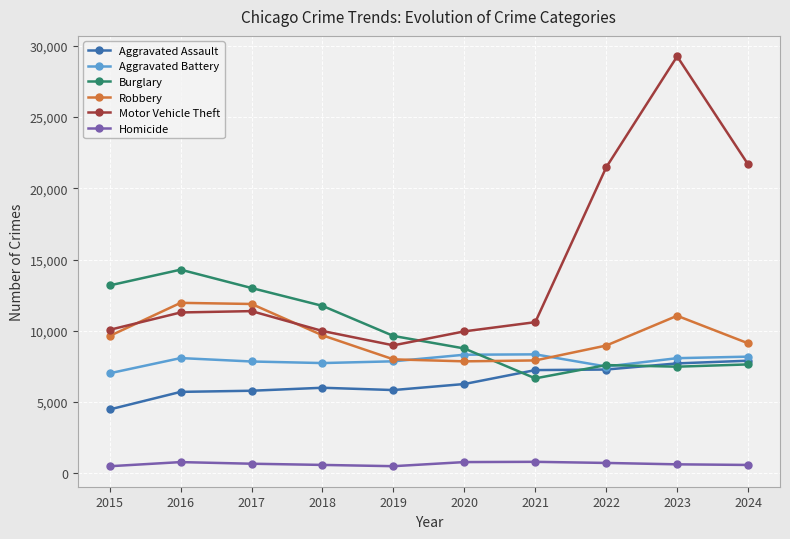

True or false: Motor Vehicle Theft has a value of 10068 at 2015.

True